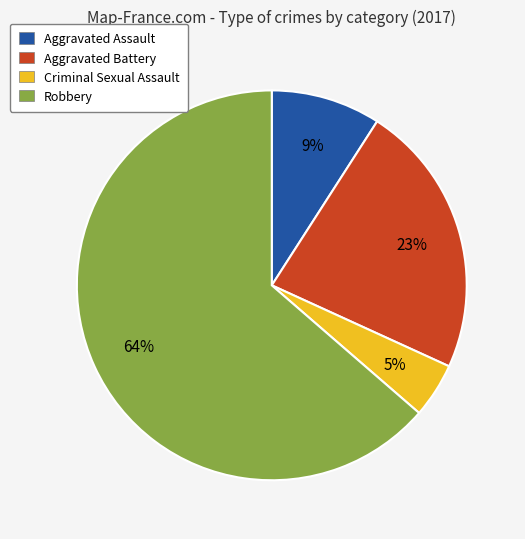

To the nearest percent, what is the average slice percentage?

25%